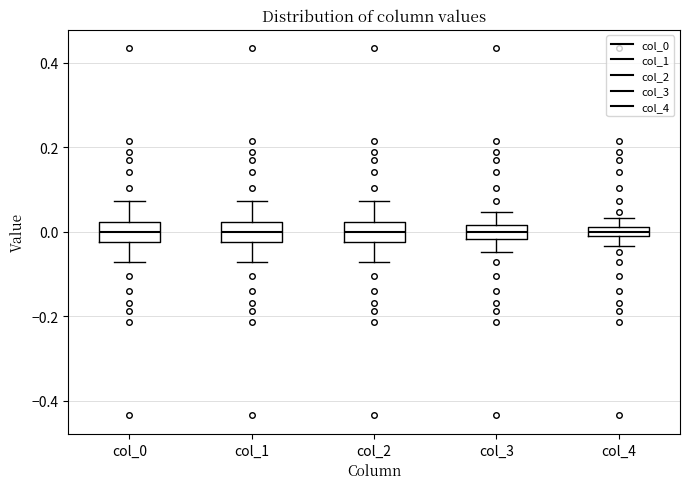

Where does the upper whisker of the box for col_3 end on the y-axis? The values are not printed on the chart, so give them approximately, as read against the axis.

0.04